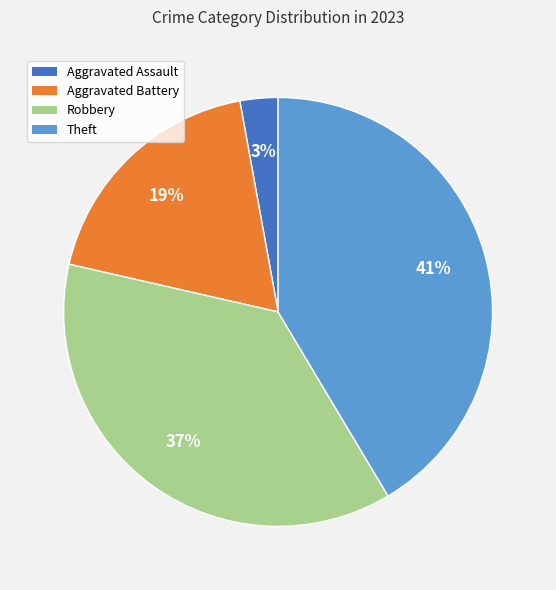

To the nearest percent, what is the combined percentage of Theft and Aggravated Battery?

60%